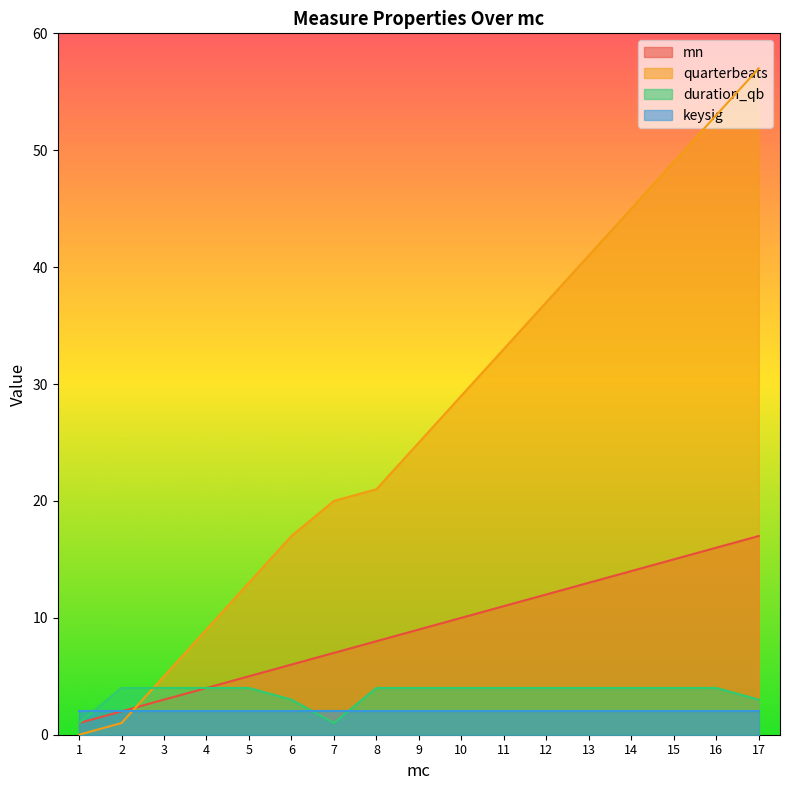

After their last crossing, which series has the higher values: quarterbeats or duration_qb?

quarterbeats